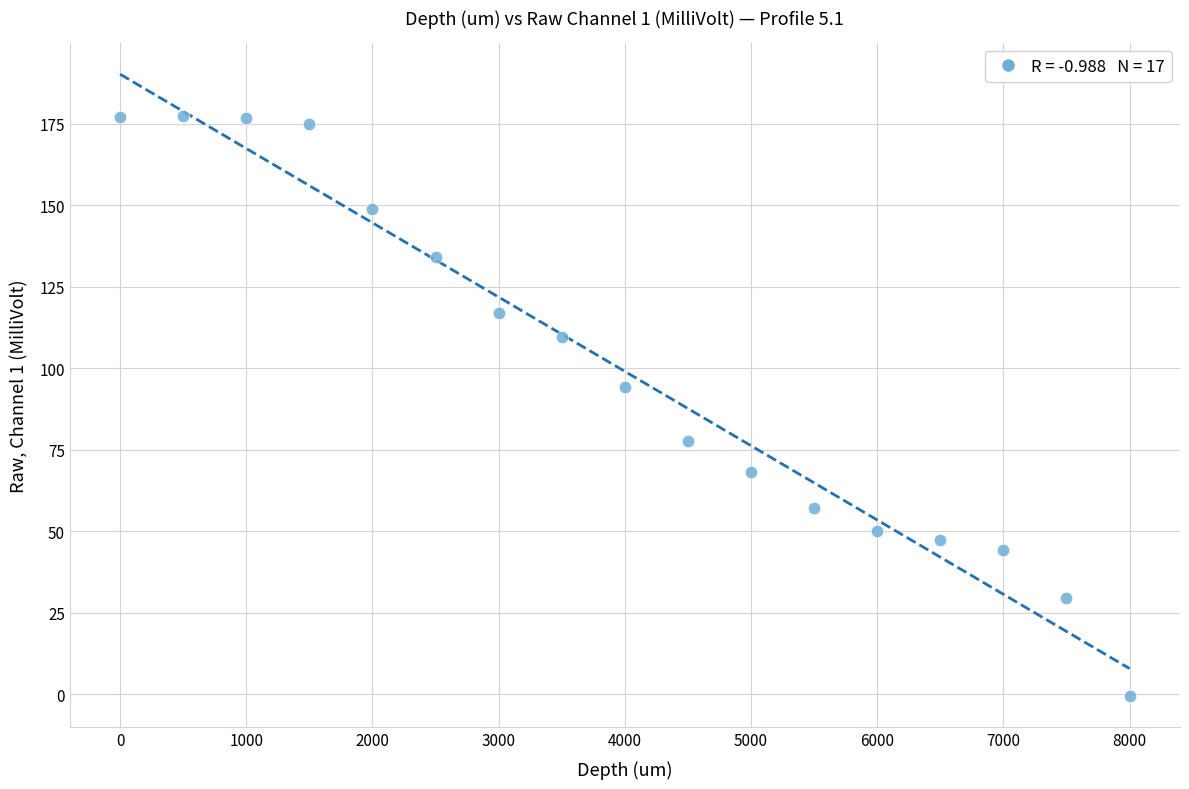

What is the range of X values (max minus min)?

8000.0